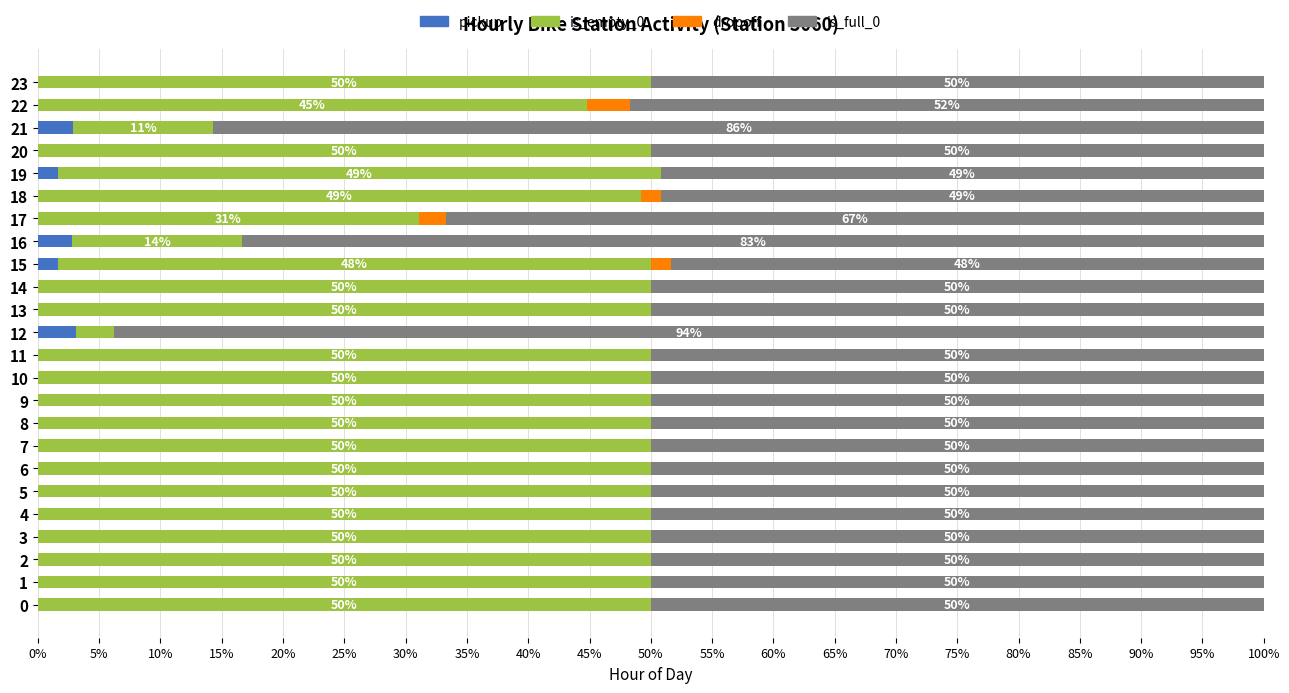

What is the total value across all series at 8?

100.0